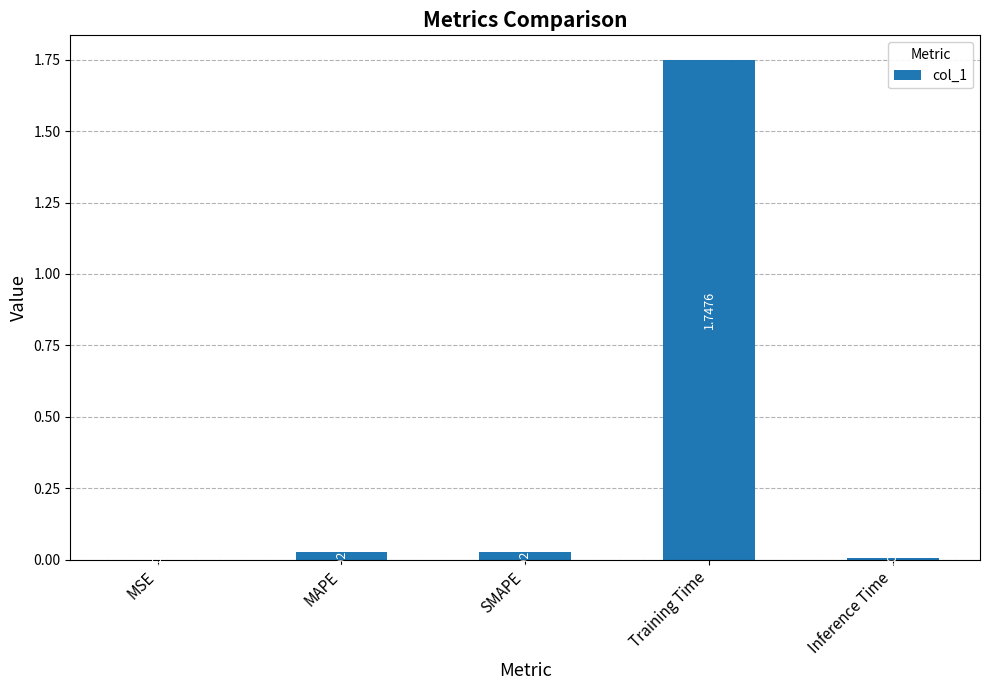

What is the sum of the values at Inference Time and Training Time?

1.8